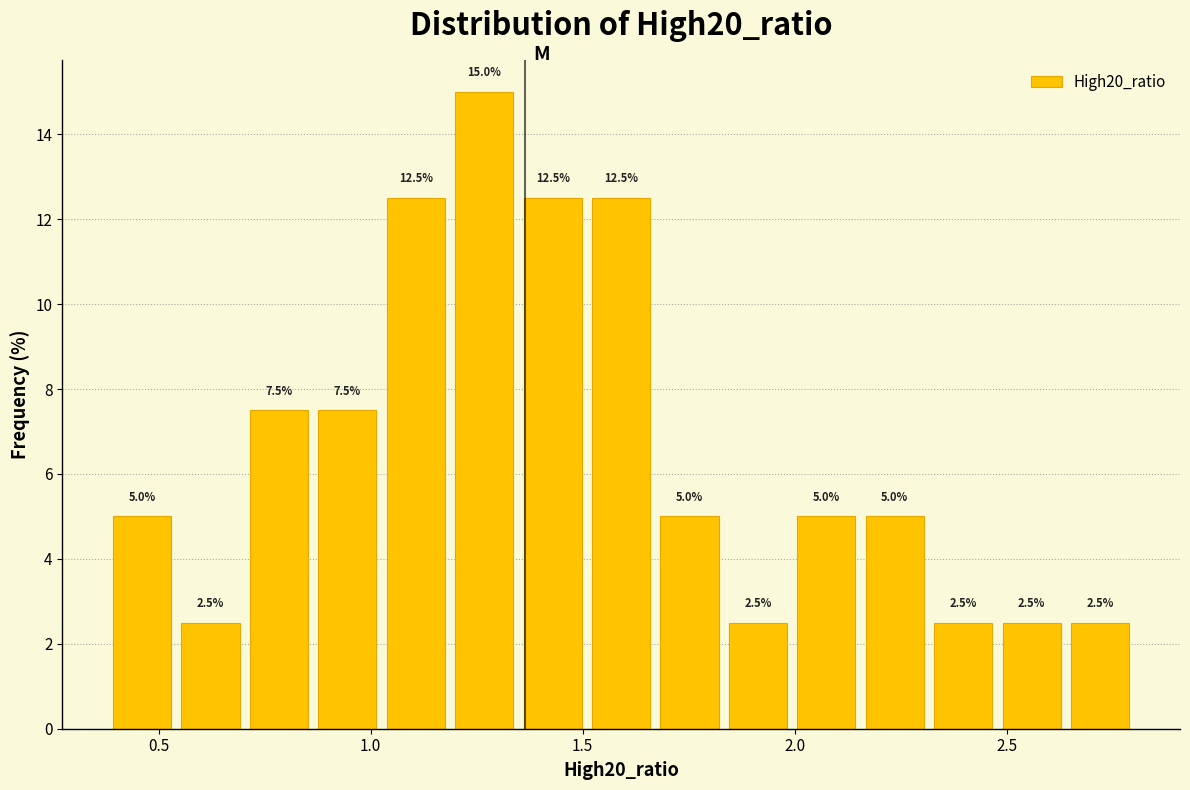

Around what value on the x-axis is the tallest bar? Give the approximate position of its centre, as read against the axis.

1.25